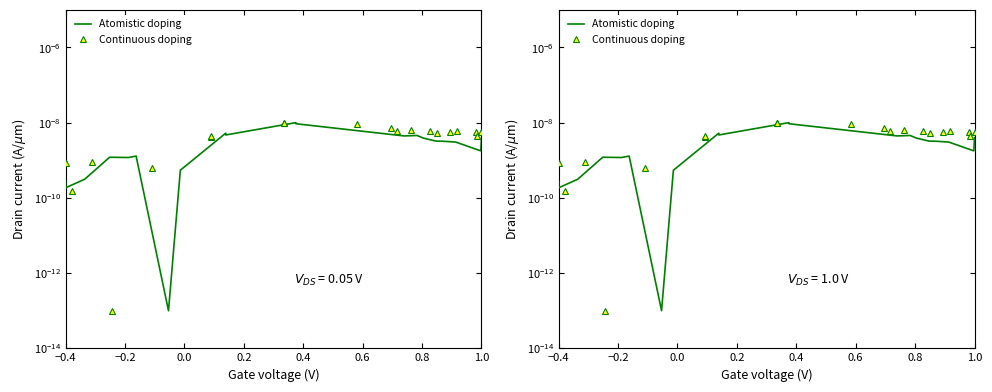

List the series in order of their peak value, highest first.

Atomistic doping, Continuous doping